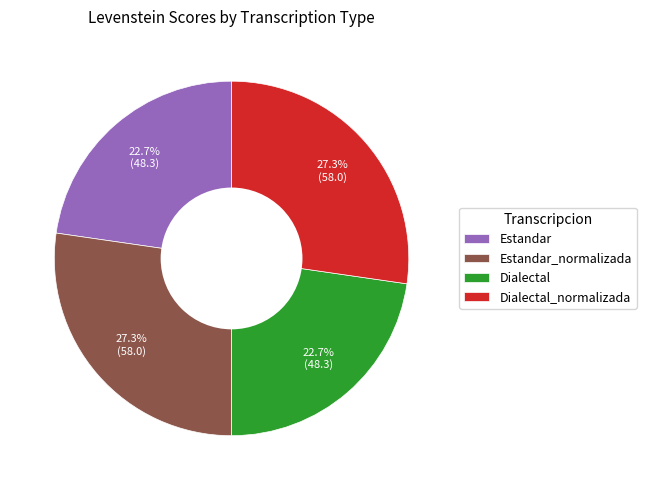

True or false: Estandar accounts for 9% of the total.

False